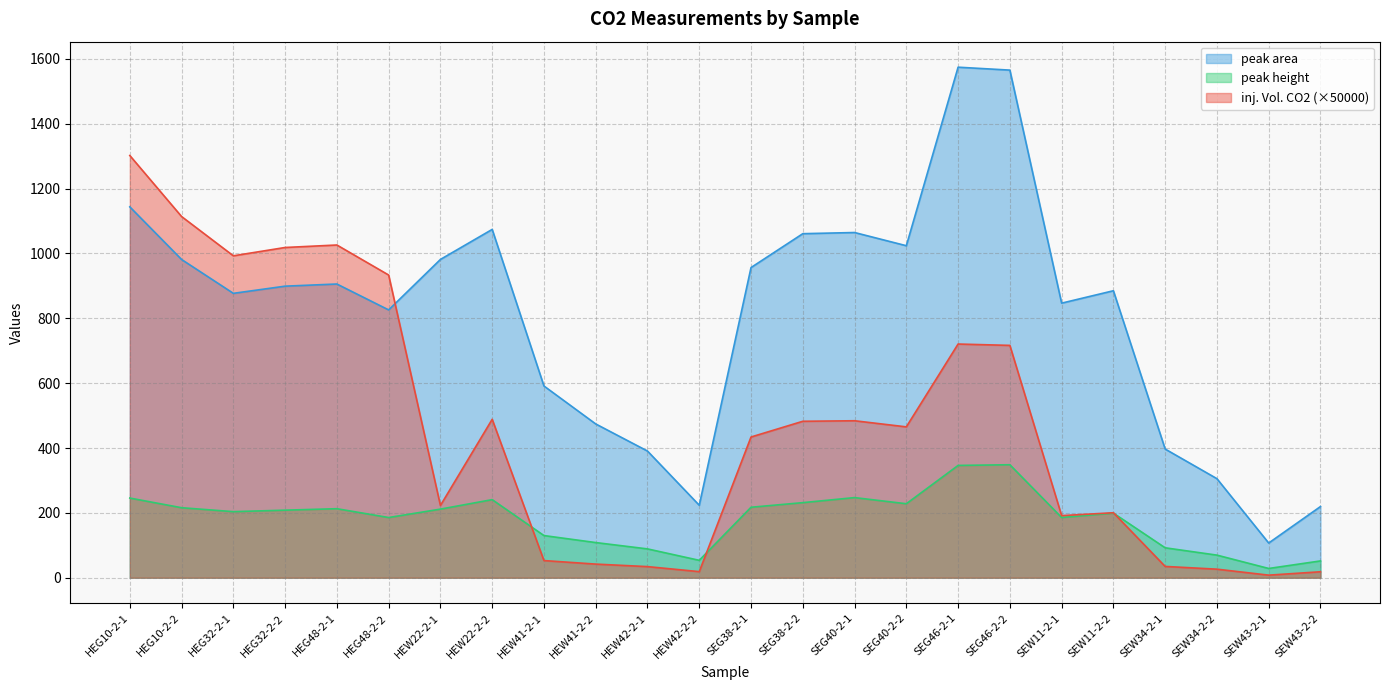

What is the sum of all inj. Vol. CO2 values?

11029.8